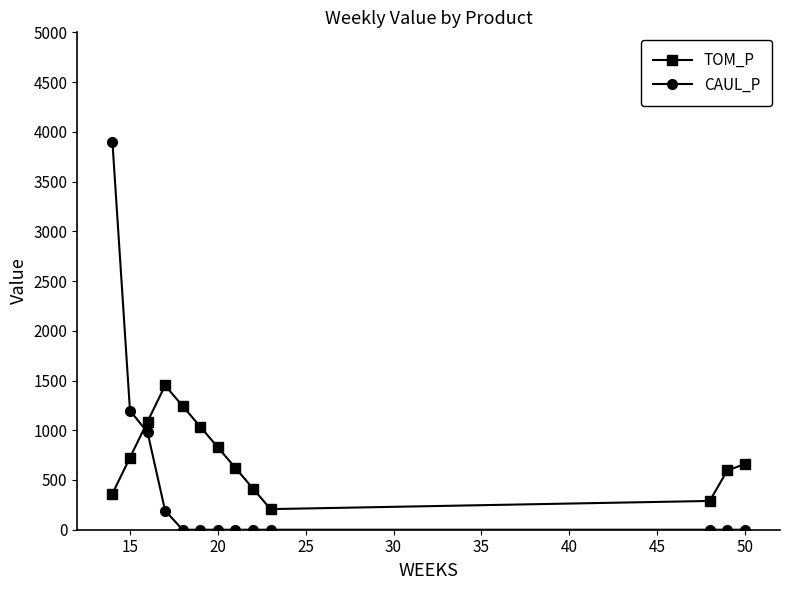

What are all the series names shown in the legend?

TOM_P, CAUL_P